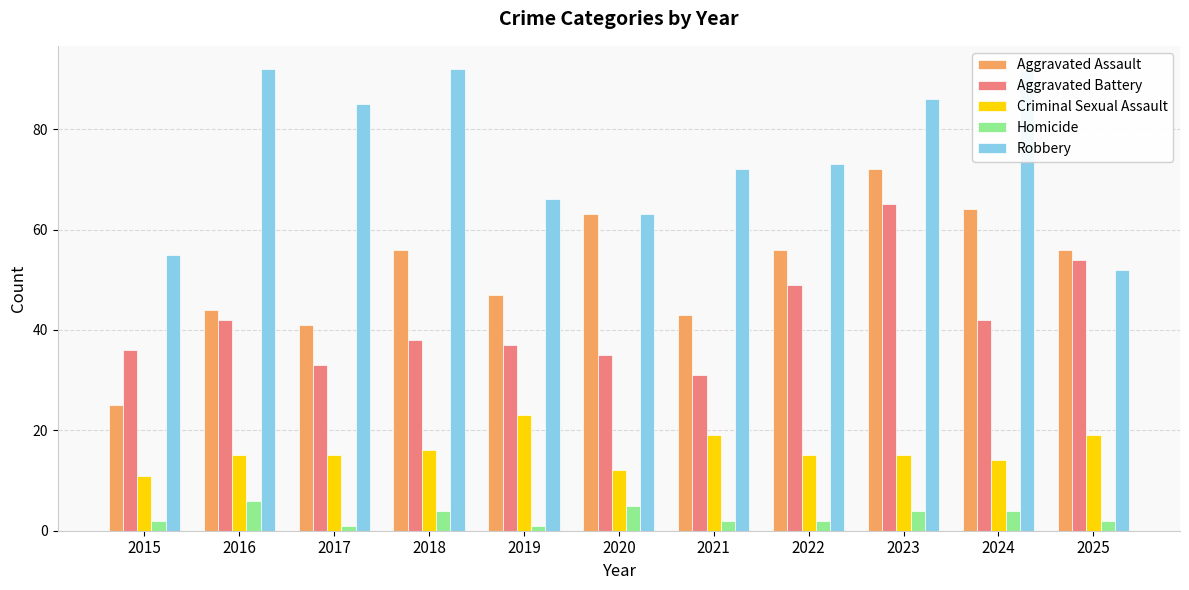

What is the difference between the second highest and second lowest values in the Robbery series?

37